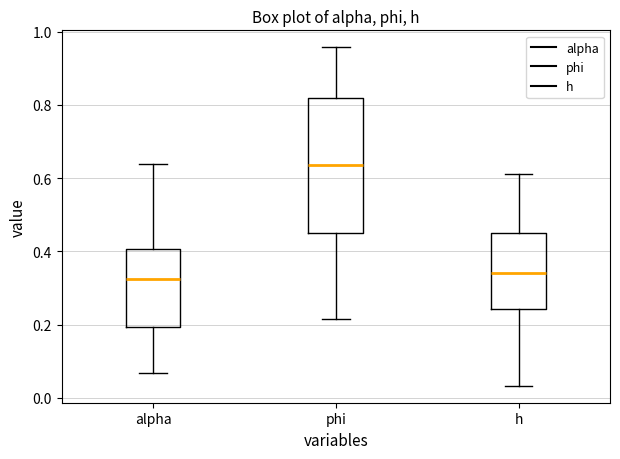

Where does the upper whisker of the box for alpha end on the y-axis? The values are not printed on the chart, so give them approximately, as read against the axis.

0.64